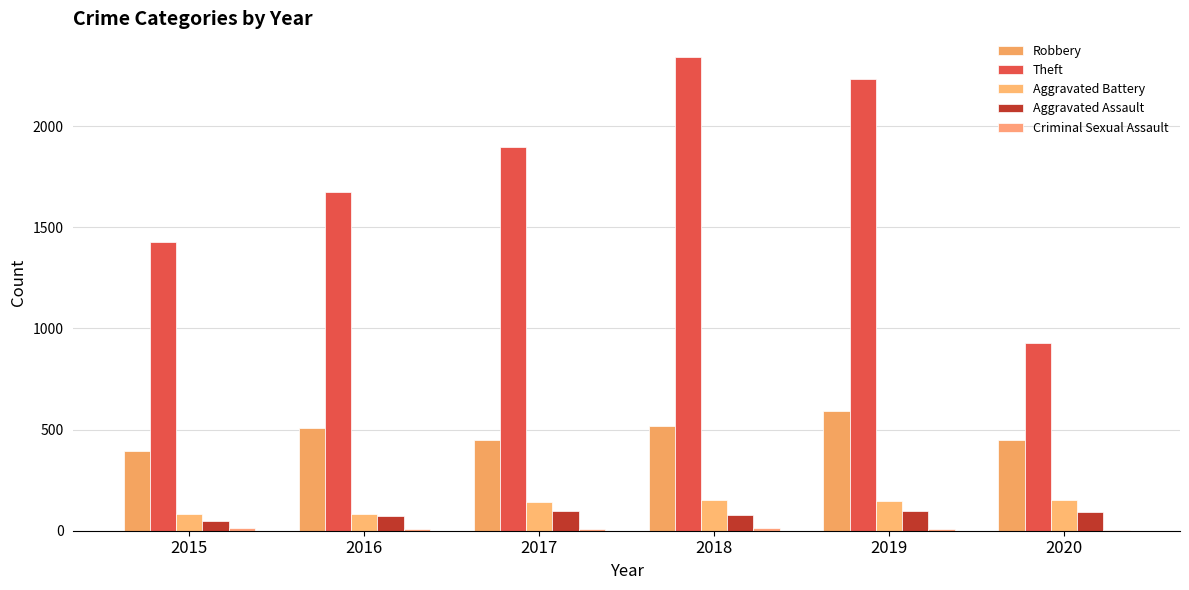

What is the total value across all series at 2020?

1627